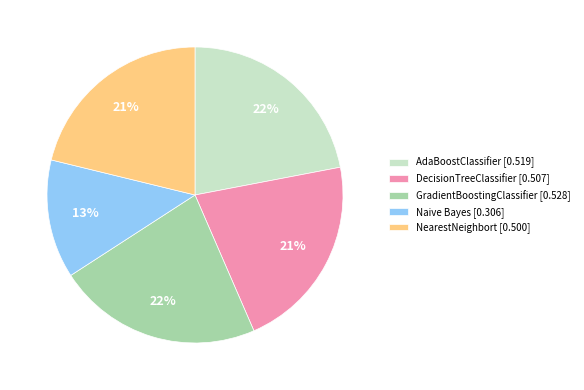

Count the number of slices in the pie.

5